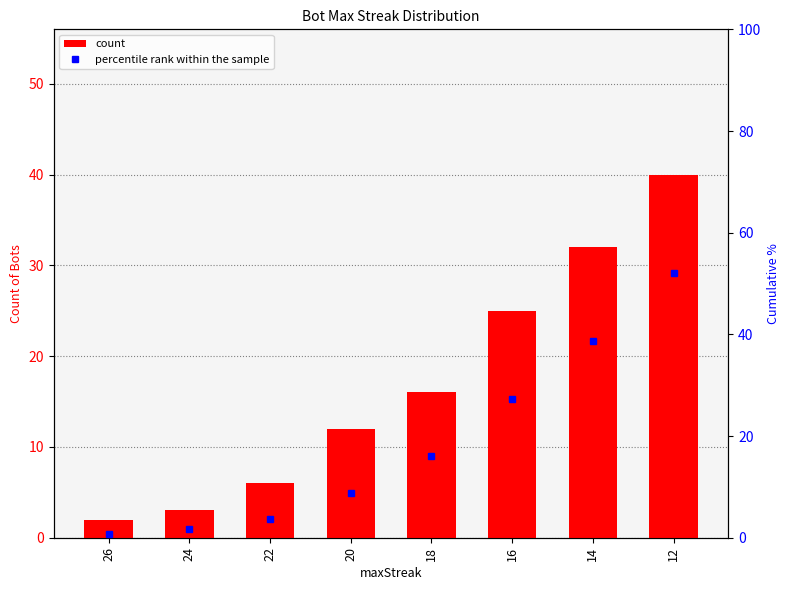

How many distinct data groups are displayed?

2